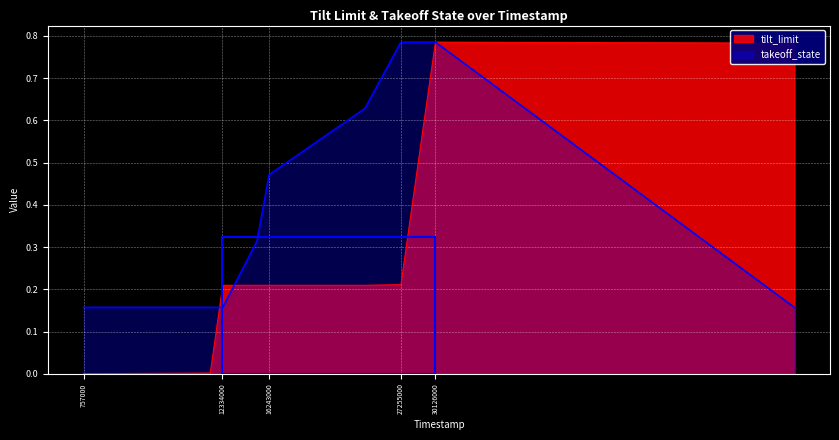

Is it true that takeoff_state equals 0.2 at 757000?

True